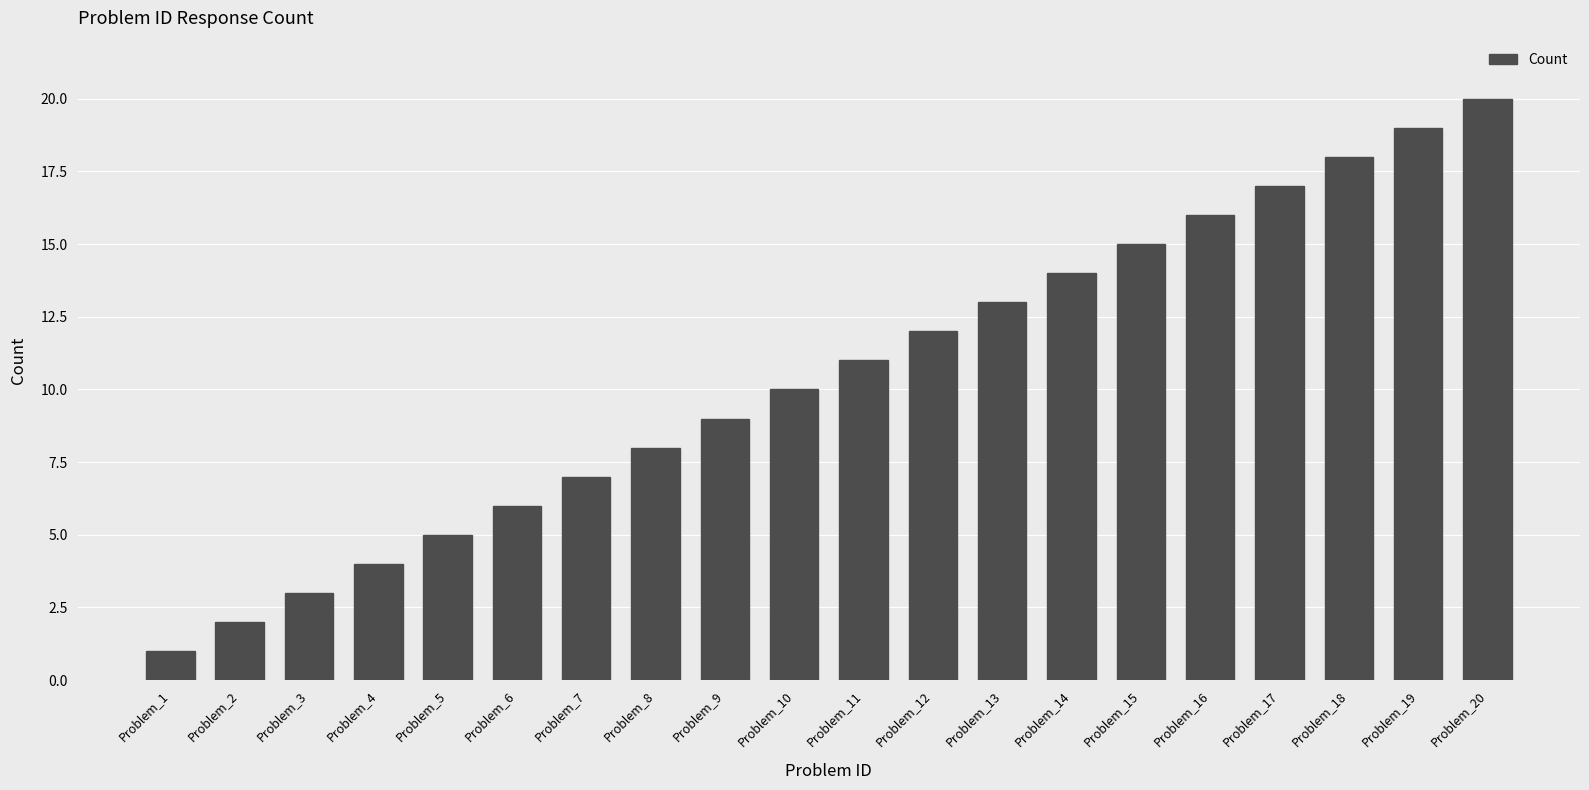

List the labels in order of value, smallest first.

Problem_1, Problem_2, Problem_3, Problem_4, Problem_5, Problem_6, Problem_7, Problem_8, Problem_9, Problem_10, Problem_11, Problem_12, Problem_13, Problem_14, Problem_15, Problem_16, Problem_17, Problem_18, Problem_19, Problem_20